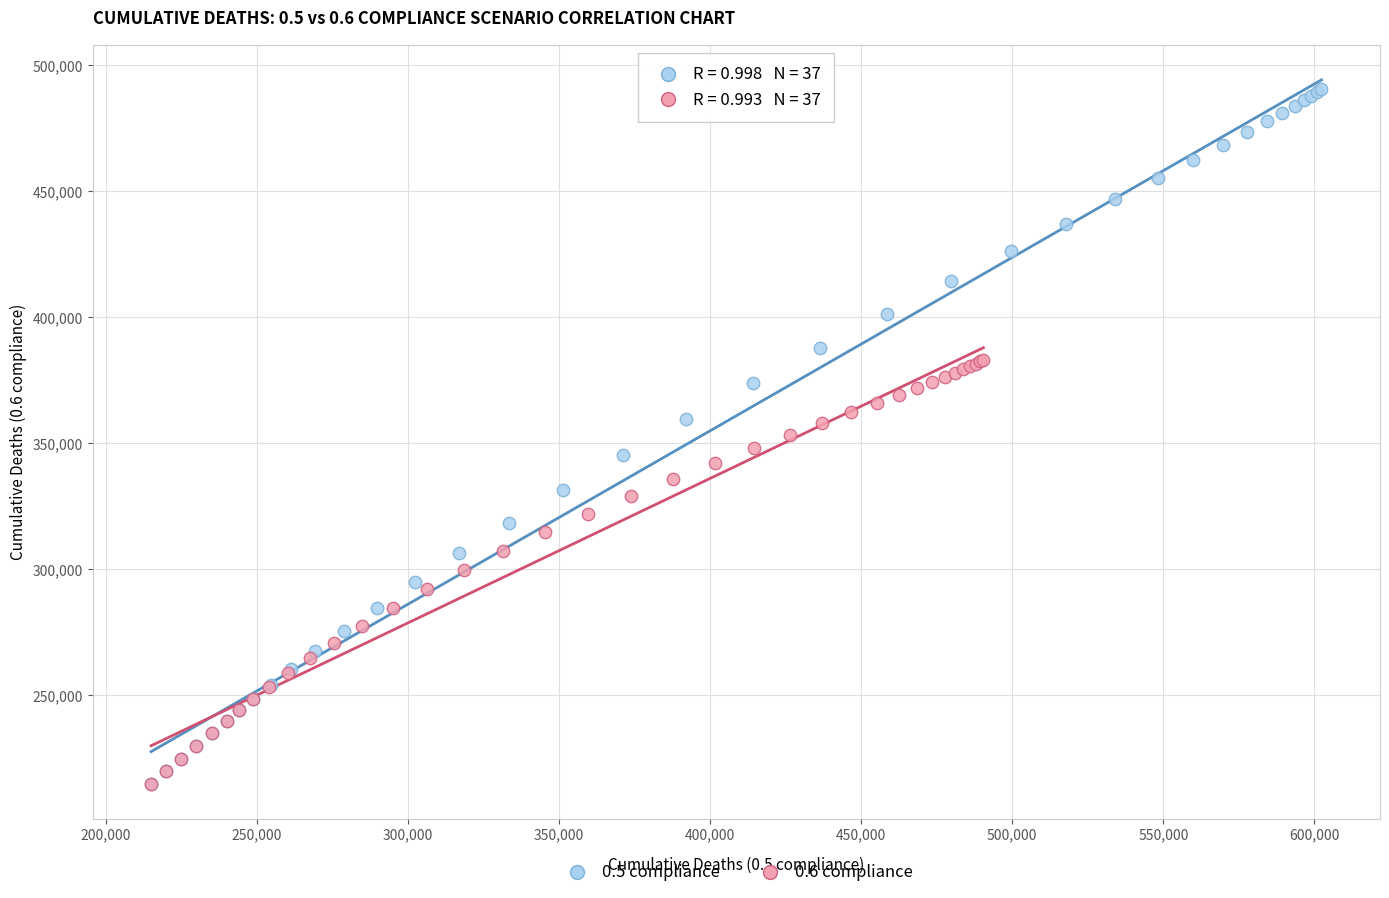

Which series reaches the maximum Y coordinate?

0.5 compliance